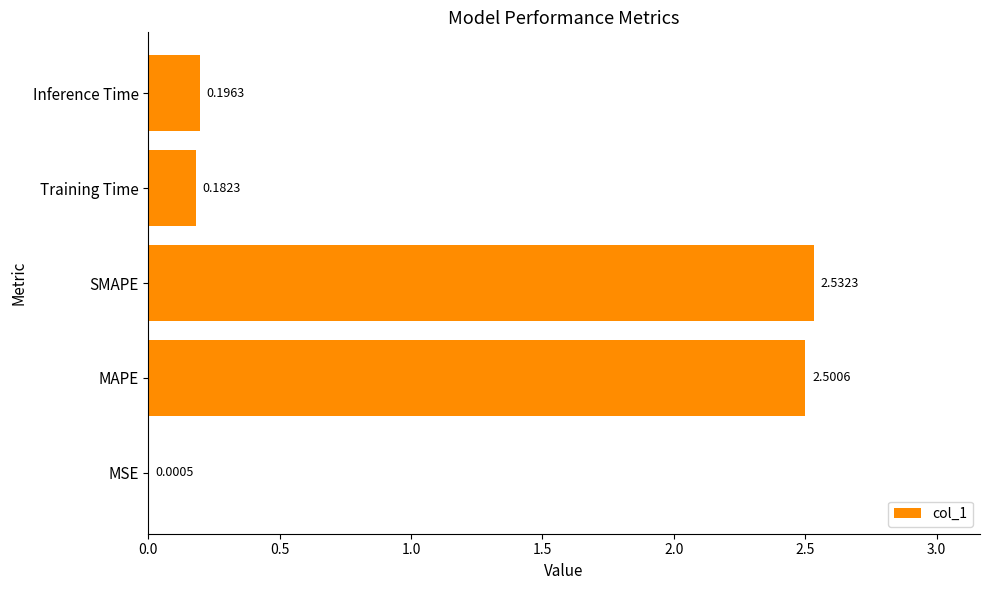

Which has a higher value, Inference Time or MAPE?

MAPE